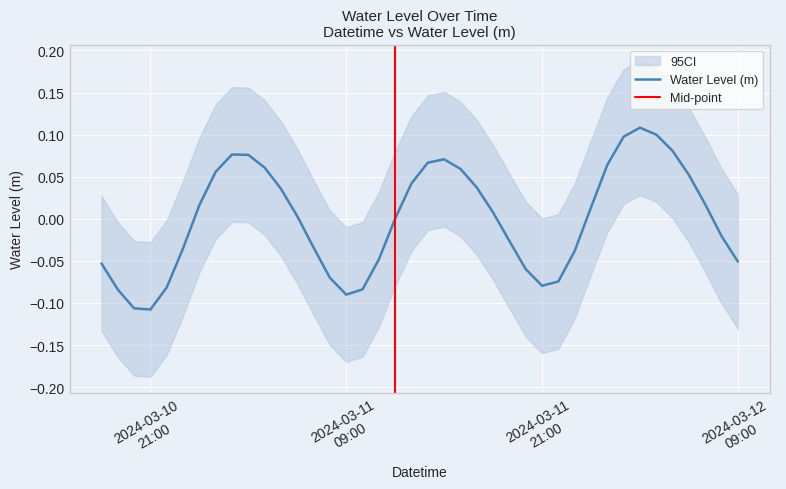

Reading left to right, what are all the values shown in this chart?

-0.1	-0.1	-0.1	-0.1	-0.1	-0.0	0.0	0.1	0.1	0.1	0.1	0.0	0.0	-0.0	-0.1	-0.1	-0.1	-0.0	0.0	0.0	0.1	0.1	0.1	0.0	0.0	-0.0	-0.1	-0.1	-0.1	-0.0	0.0	0.1	0.1	0.1	0.1	0.1	0.1	0.0	-0.0	-0.1